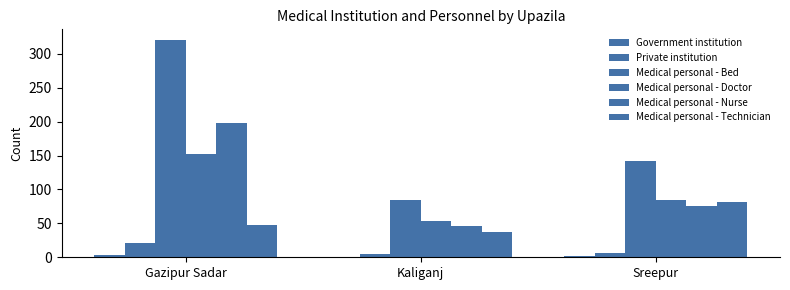

How many groups of bars are there?

3